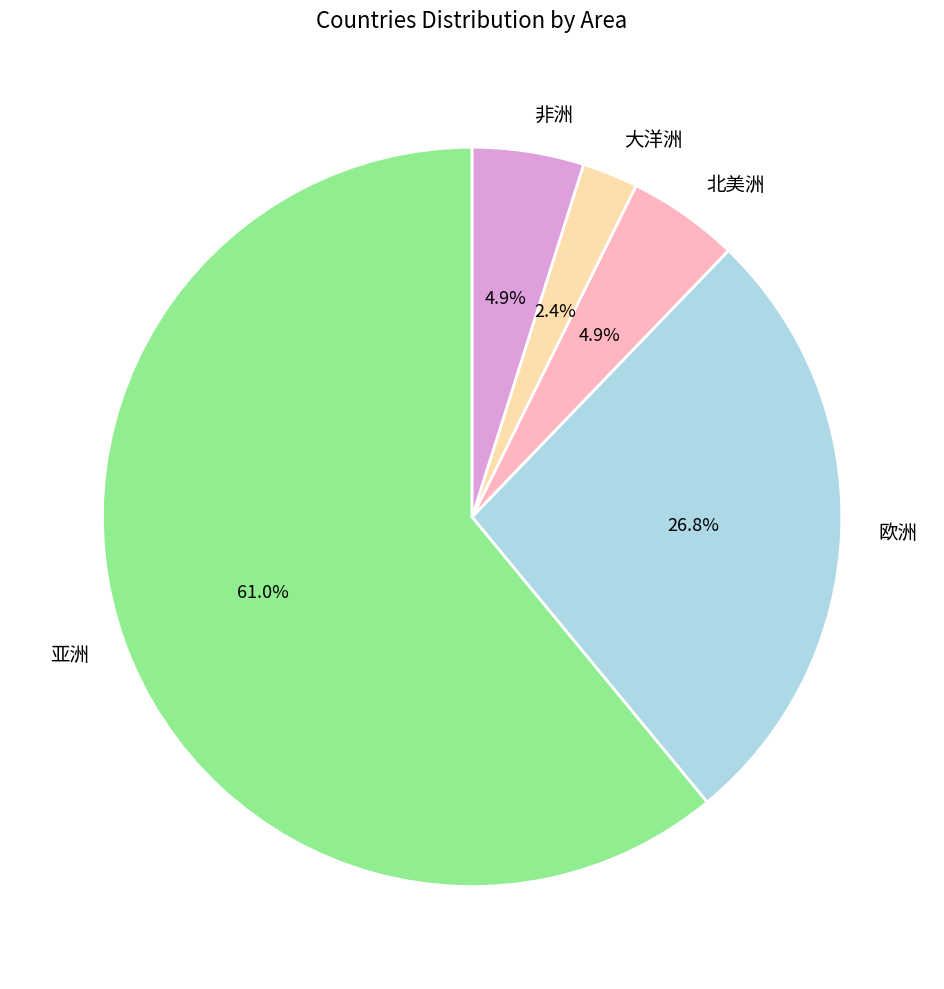

Which has a higher value, 欧洲 or 大洋洲?

欧洲